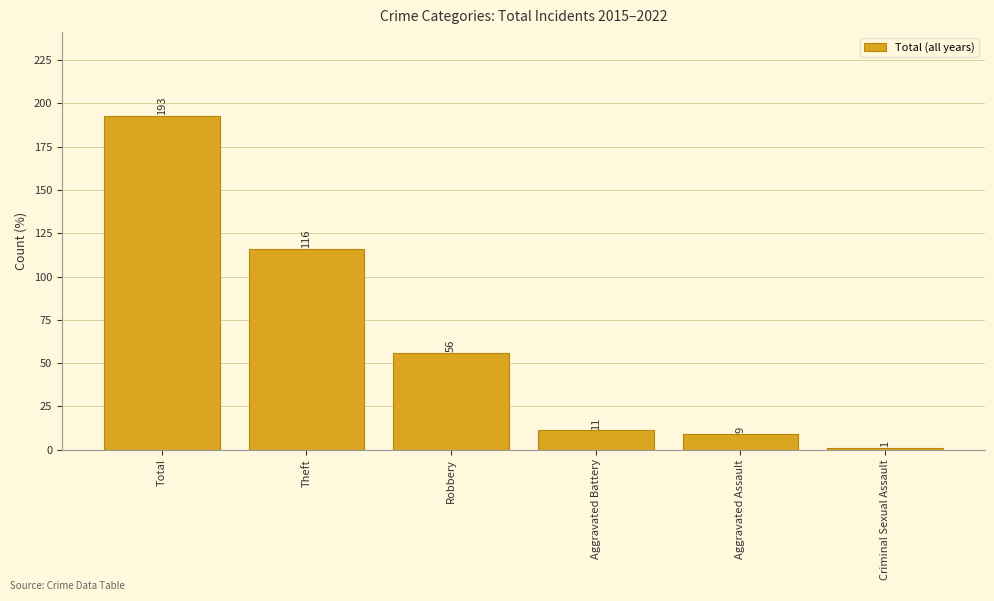

List the labels in order of value, smallest first.

Criminal Sexual Assault, Aggravated Assault, Aggravated Battery, Robbery, Theft, Total